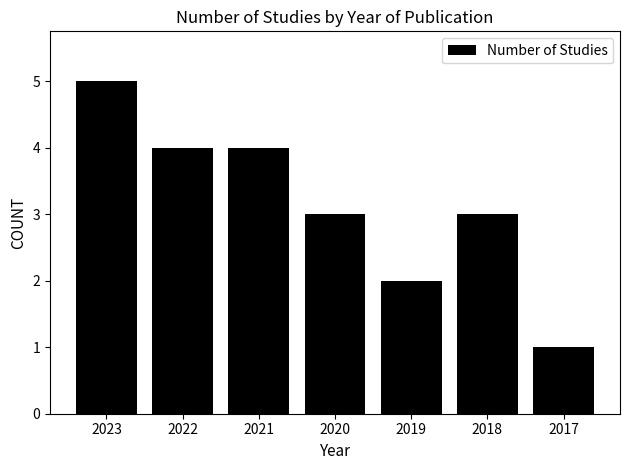

How many categories are shown in the chart?

7